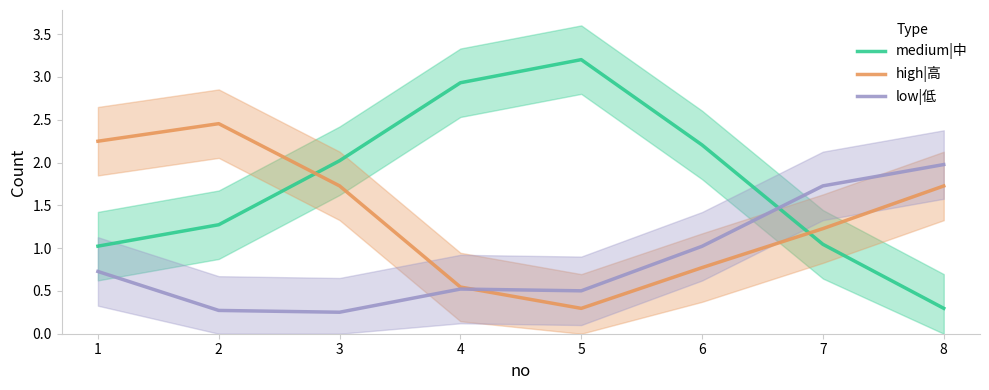

What is the smallest value displayed?

0.3